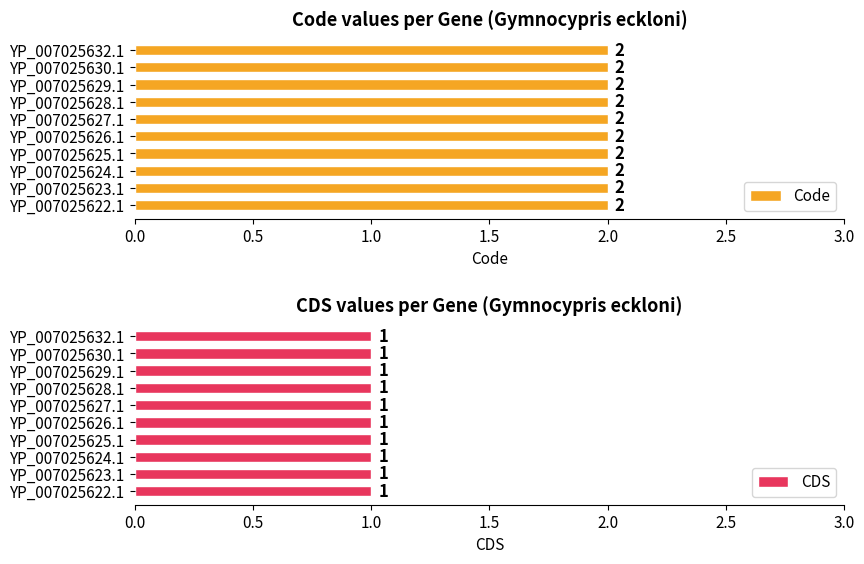

Between YP_007025630.1 and YP_007025632.1, which is larger?

YP_007025630.1